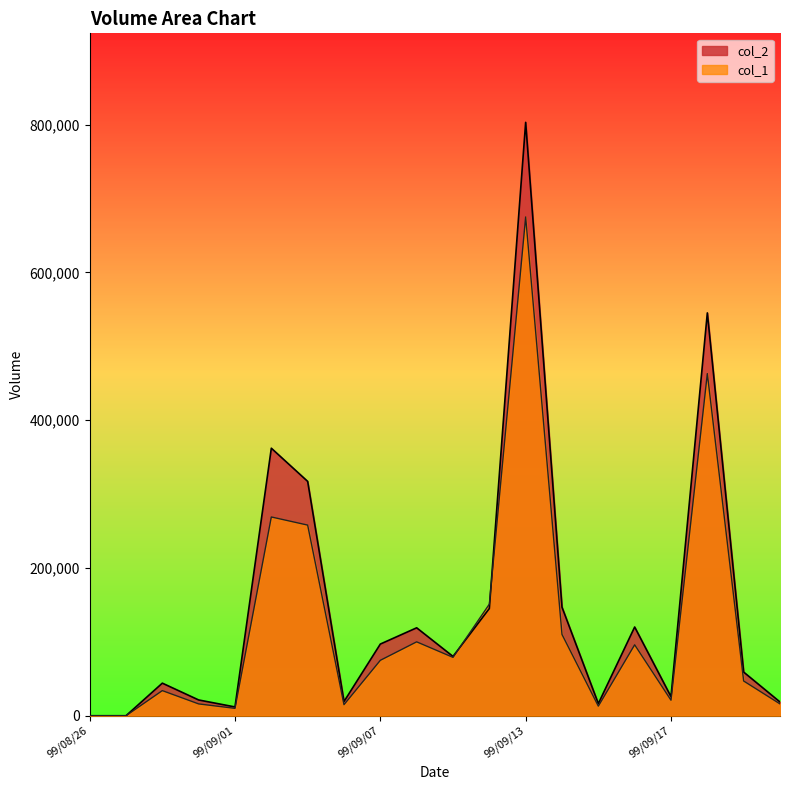

How many interior local peaks does the col_1 series have?

6